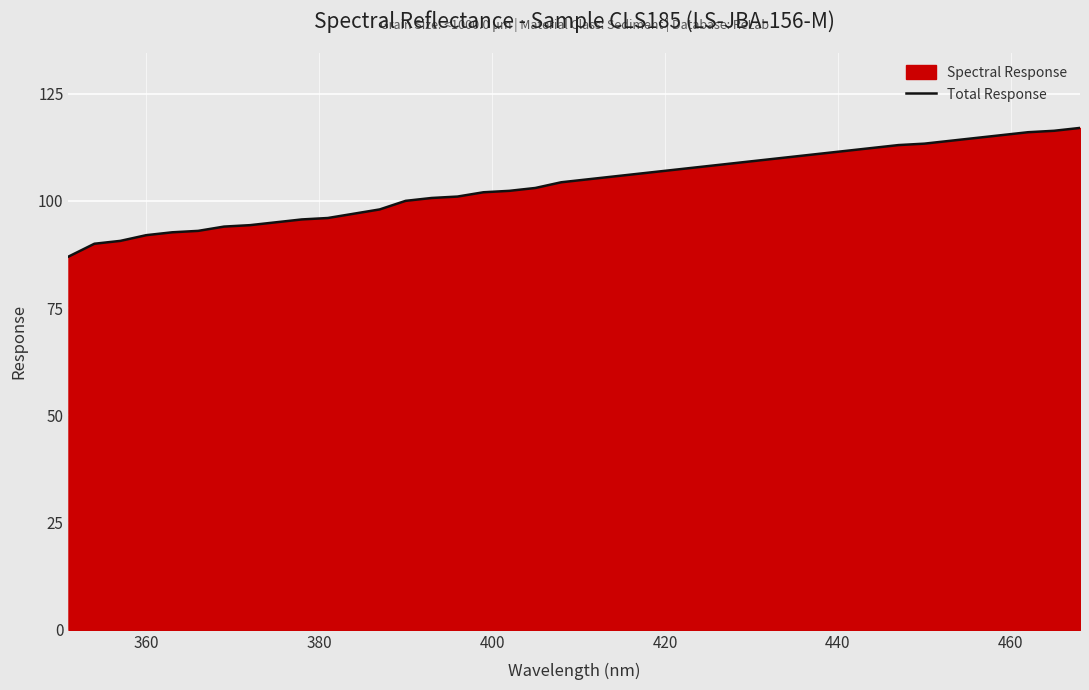

Reading left to right, what are all the values shown in this chart?

87.0	90.0	90.7	92.0	92.7	93.0	94.0	94.3	95.0	95.7	96.0	97.0	98.0	100.0	100.7	101.0	102.0	102.3	103.0	104.3	105.0	105.7	106.3	107.0	107.7	108.3	109.0	109.7	110.3	111.0	111.7	112.3	113.0	113.3	114.0	114.7	115.3	116.0	116.3	117.0